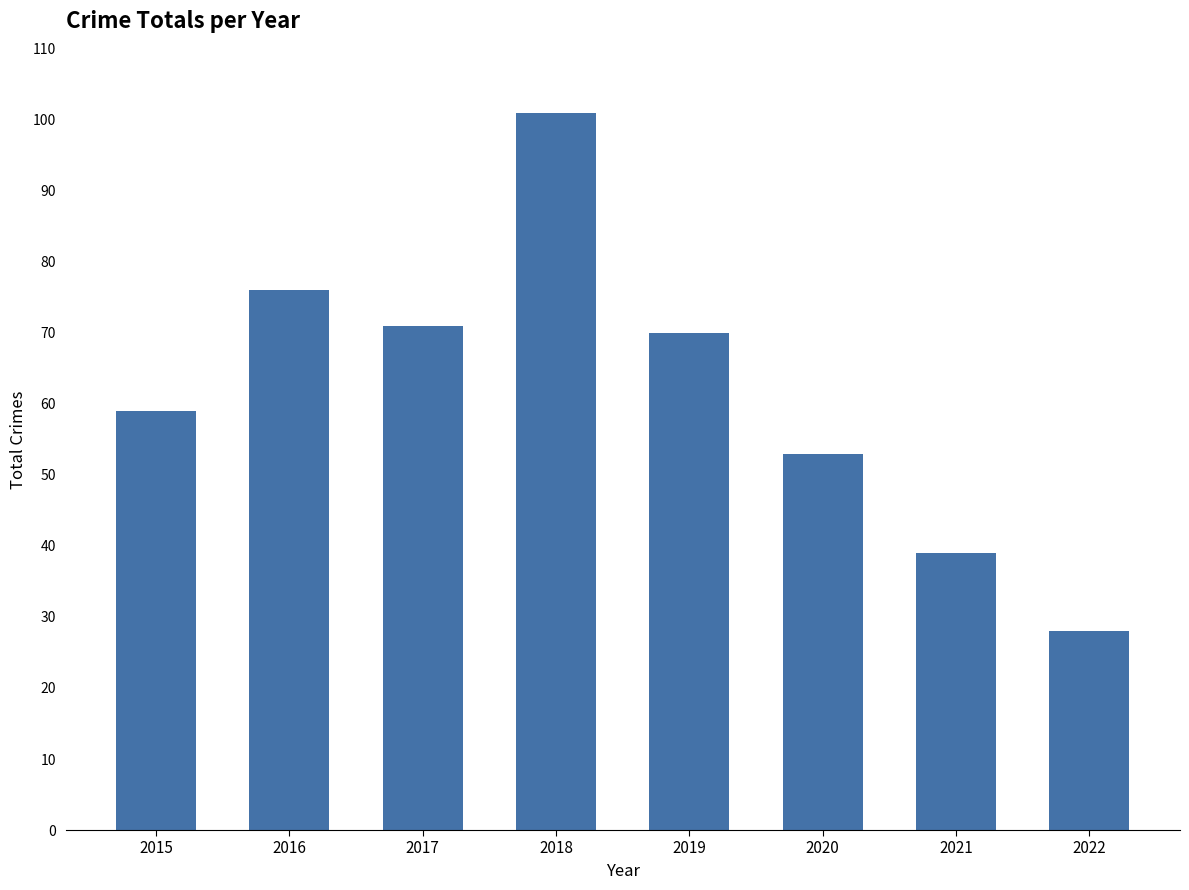

At which label is the value closest to 64?

2015